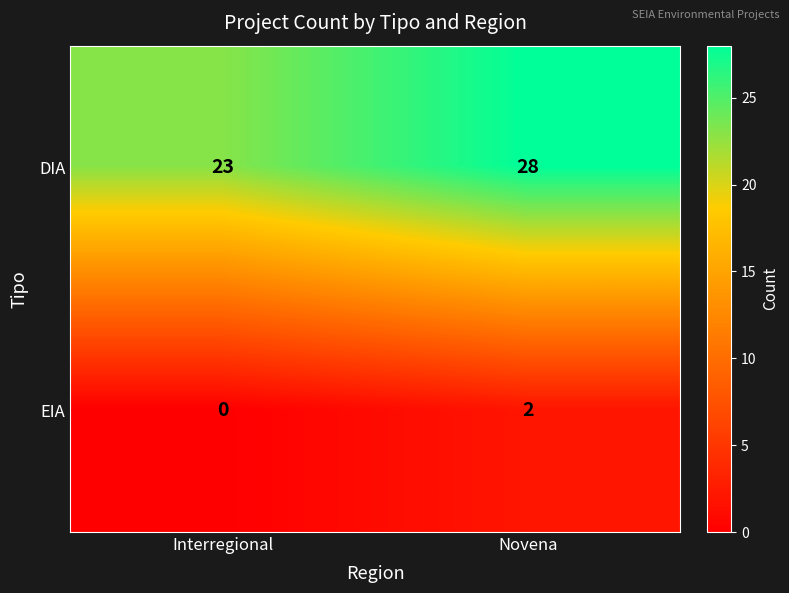

Which series has the widest spread of values?

DIA